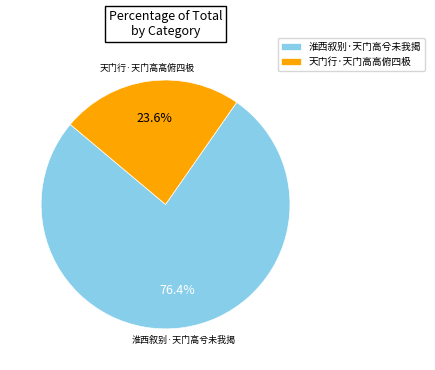

The 天门行·天门高高俯四极 slice represents 24% of the pie. True or false?

True